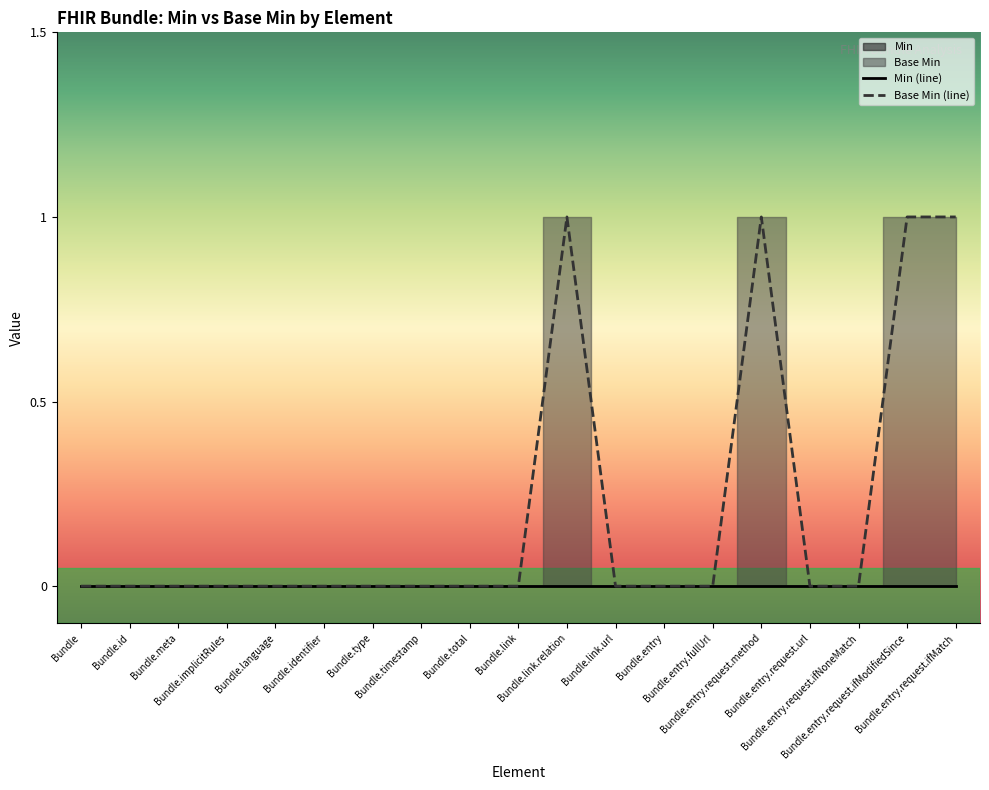

List the labels in order of value, smallest first.

Bundle, Bundle.id, Bundle.meta, Bundle.implicitRules, Bundle.language, Bundle.identifier, Bundle.type, Bundle.timestamp, Bundle.total, Bundle.link, Bundle.link.url, Bundle.entry, Bundle.entry.fullUrl, Bundle.entry.request.url, Bundle.entry.request.ifNoneMatch, Bundle.link.relation, Bundle.entry.request.method, Bundle.entry.request.ifModifiedSince, Bundle.entry.request.ifMatch